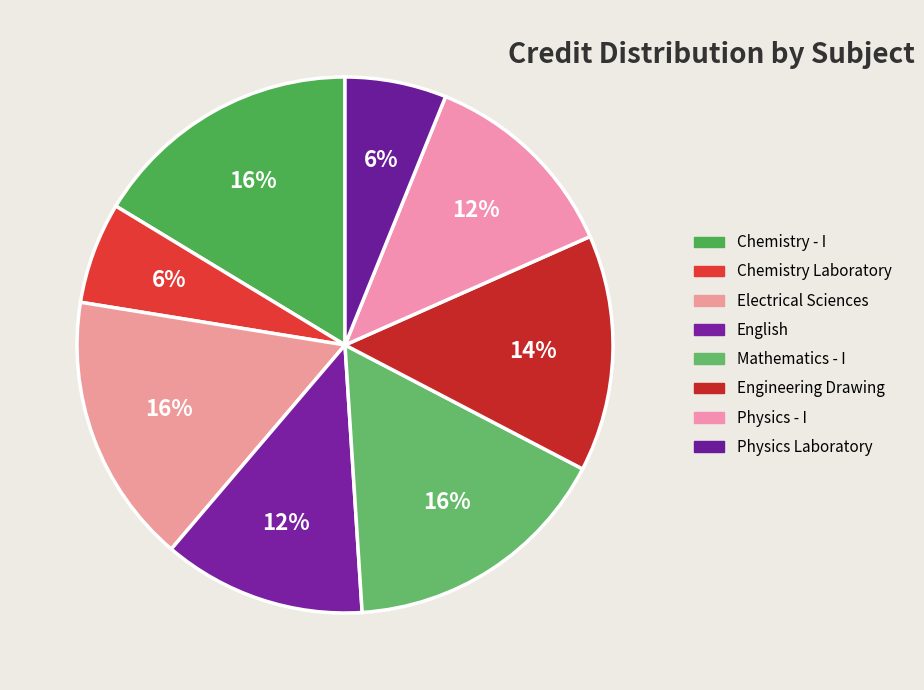

Combined, do Chemistry Laboratory and English account for over 50%?

No